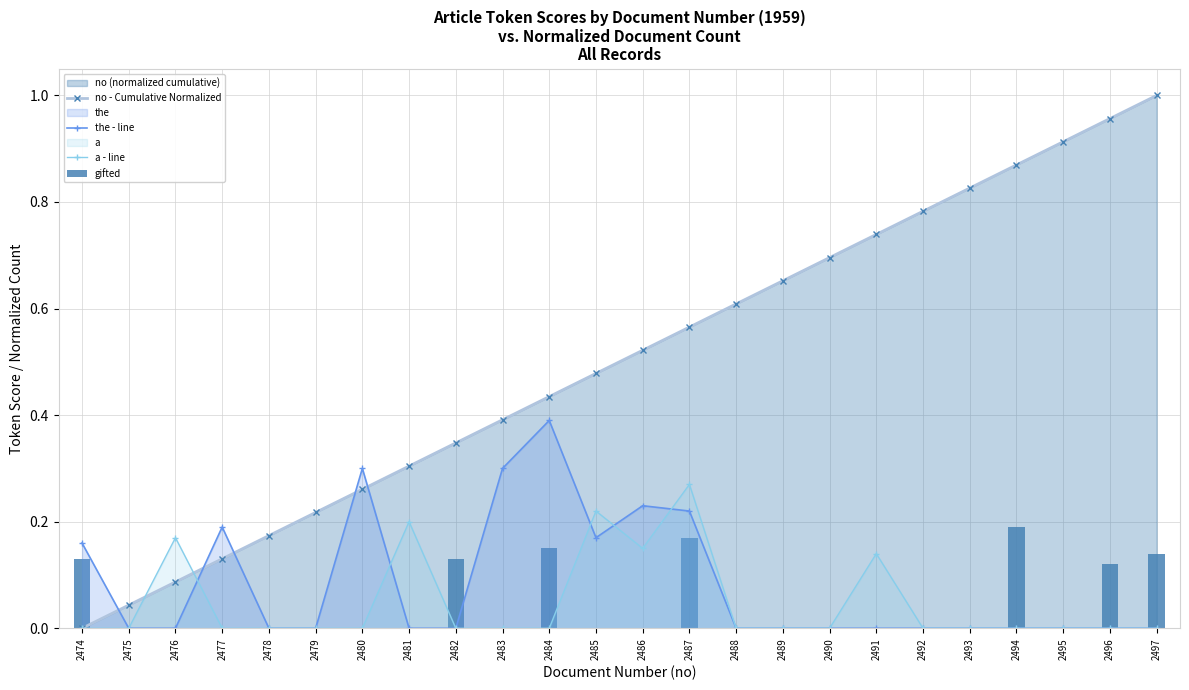

How many distinct data groups are displayed?

4